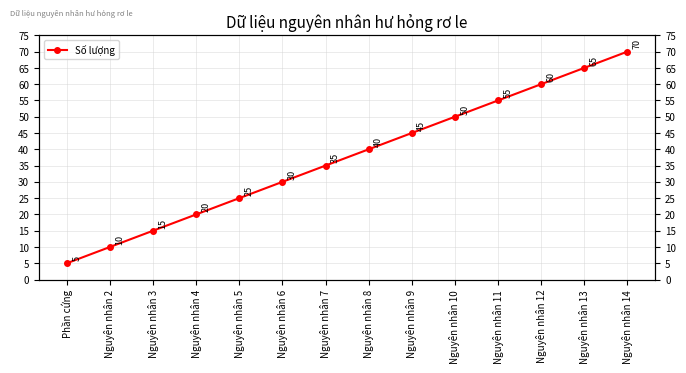

The chart shows a value of 30 at Nguyên nhân 6. True or false?

True